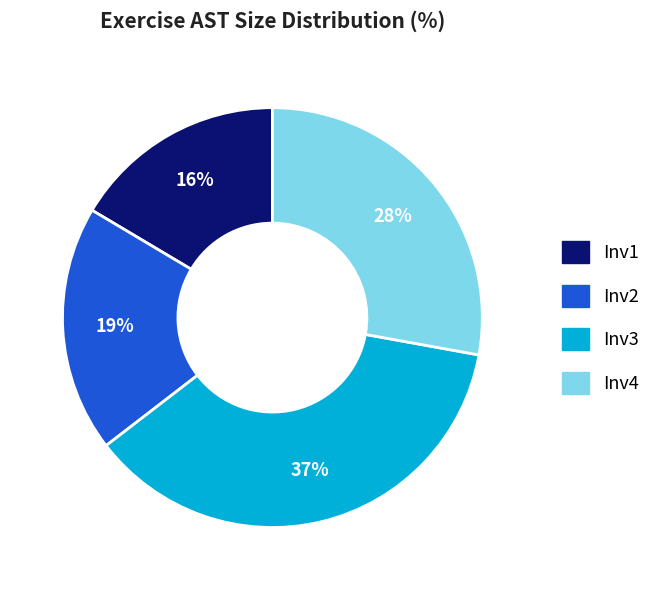

To the nearest percent, what portion does Inv4 represent?

28%